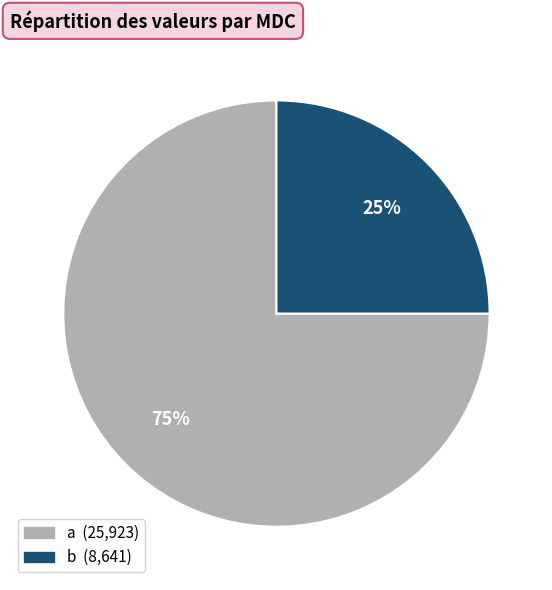

True or false: a accounts for 75% of the total.

True